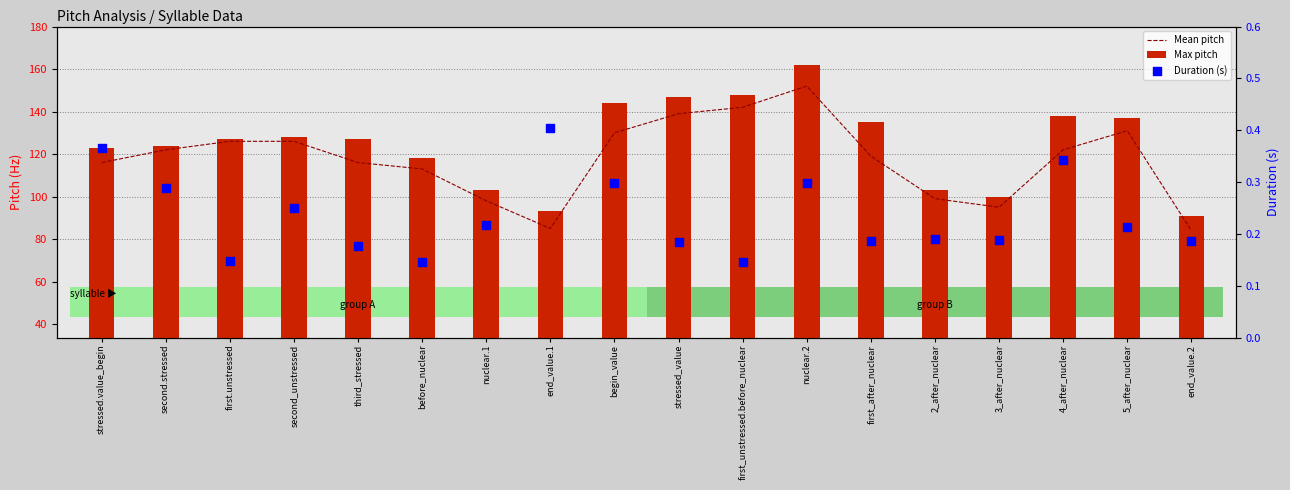

Which series reaches the minimum Y coordinate?

Duration (s)